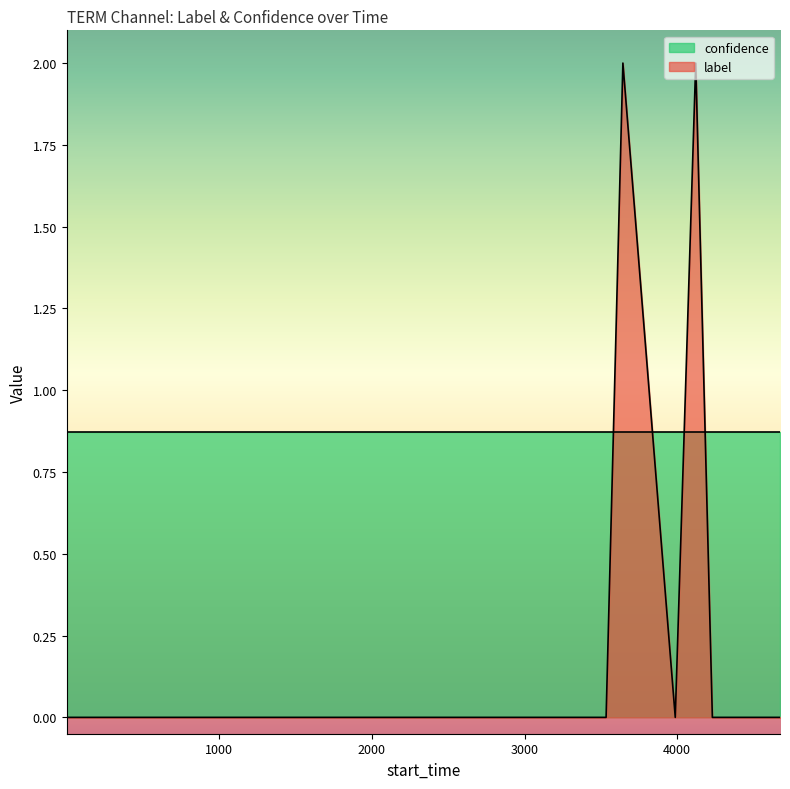

How many times do confidence and label cross each other?

4